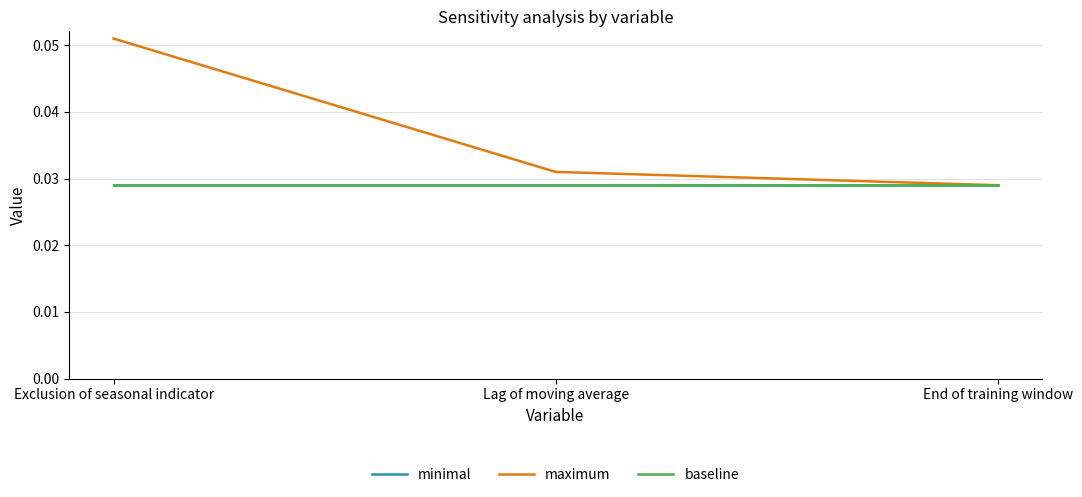

At which category does the chart reach its peak across all series?

Exclusion of seasonal indicator